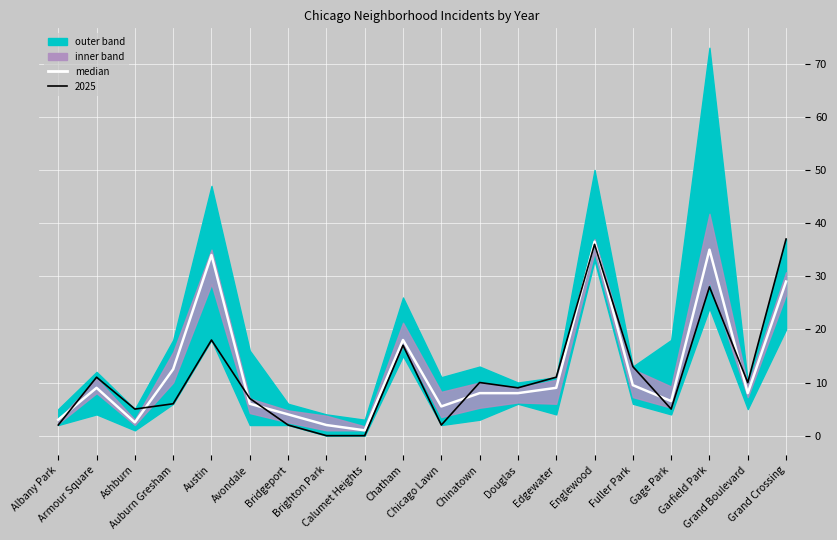

Does the chart display data point markers on the line(s)?

No